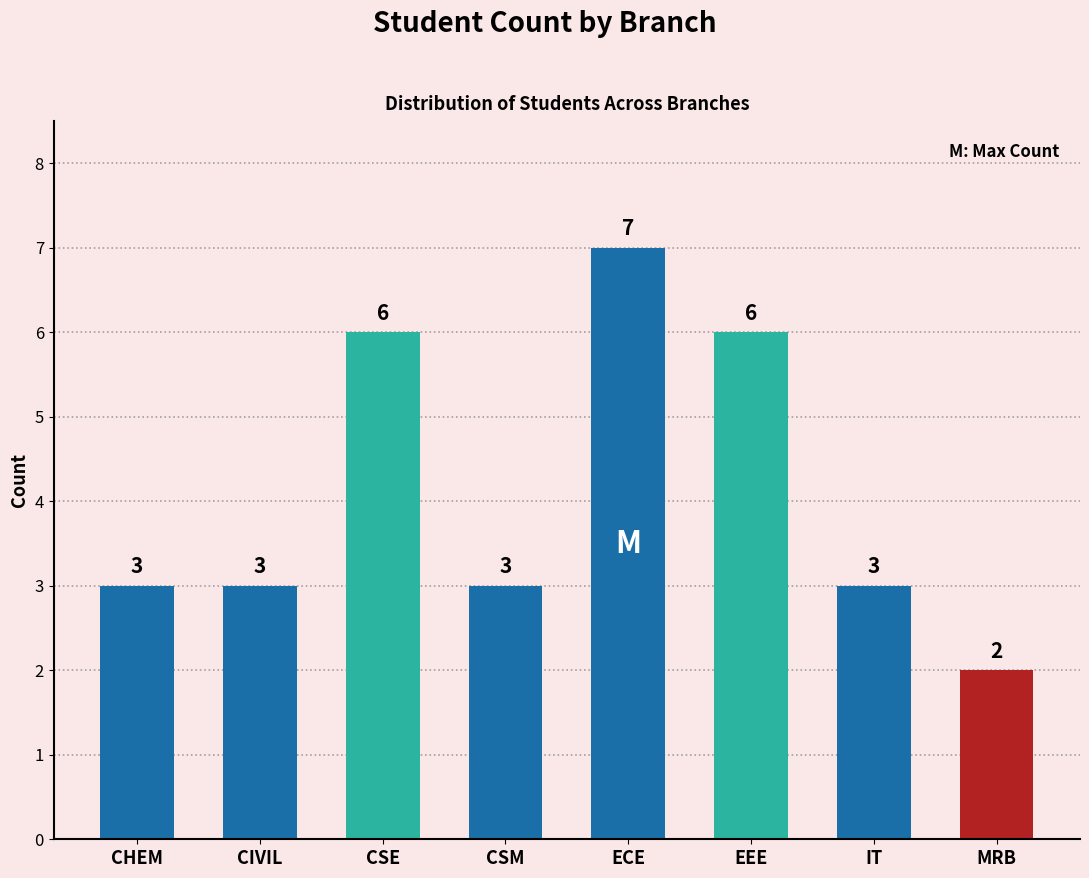

Count the values in the range 3 to 6.

6